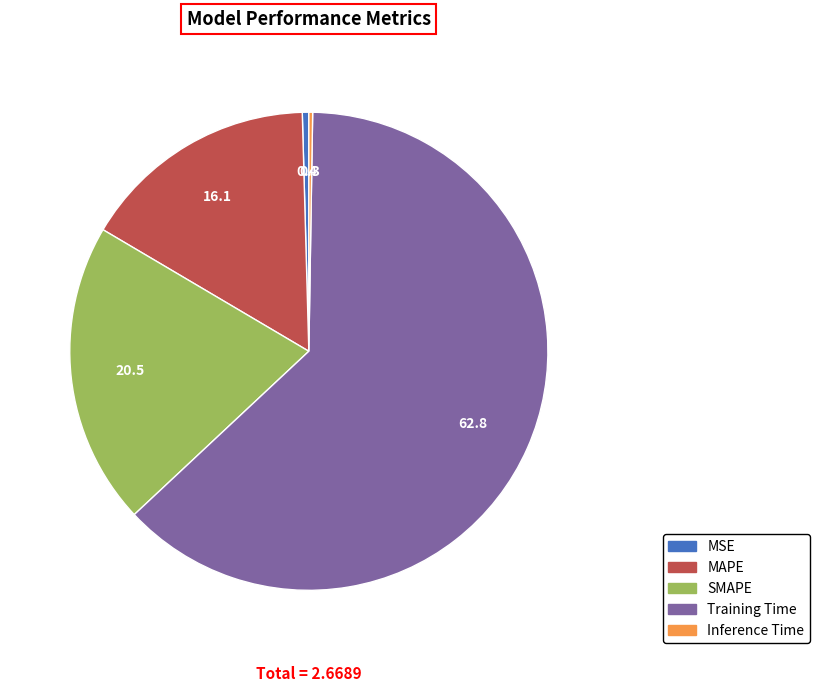

What is the largest slice in the pie chart?

Training Time